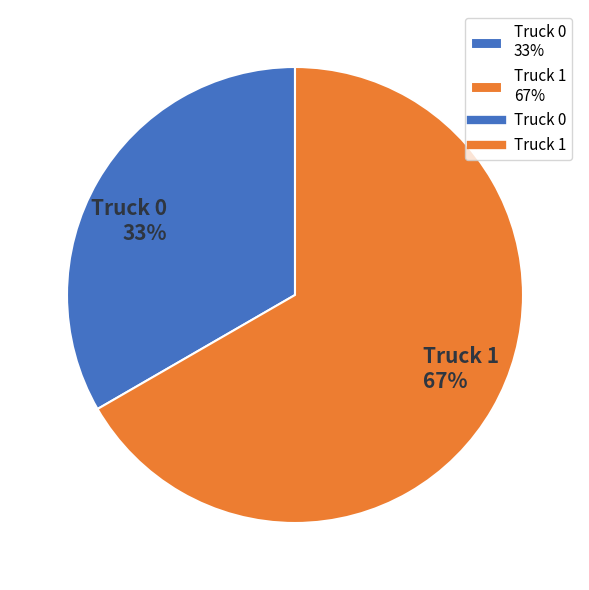

Which slice is the smallest?

Truck 0